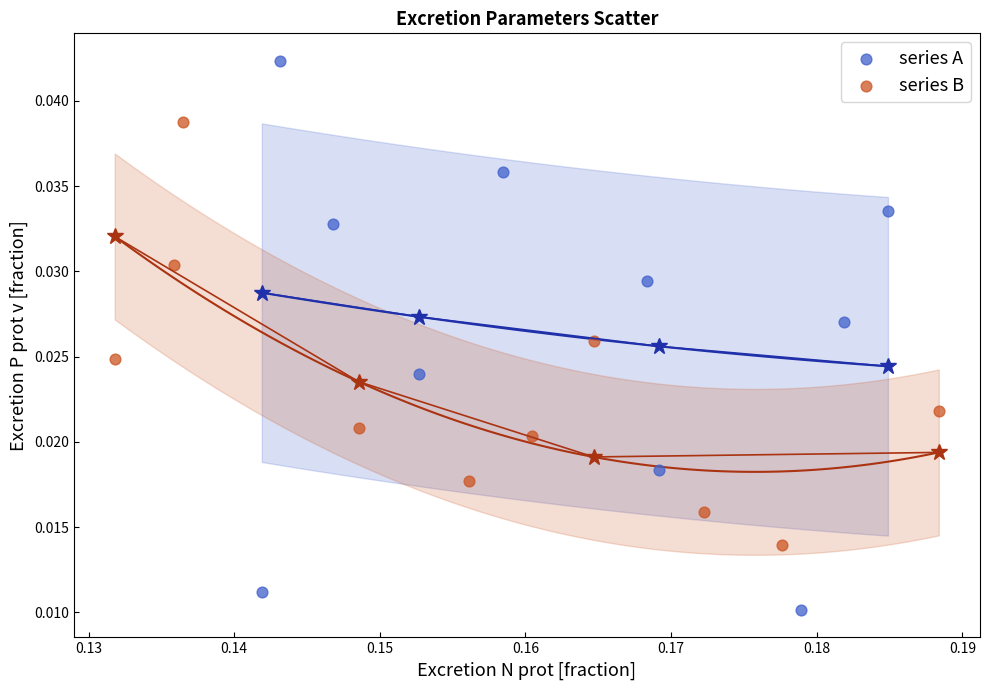

Which series has the widest spread of Y values?

series A